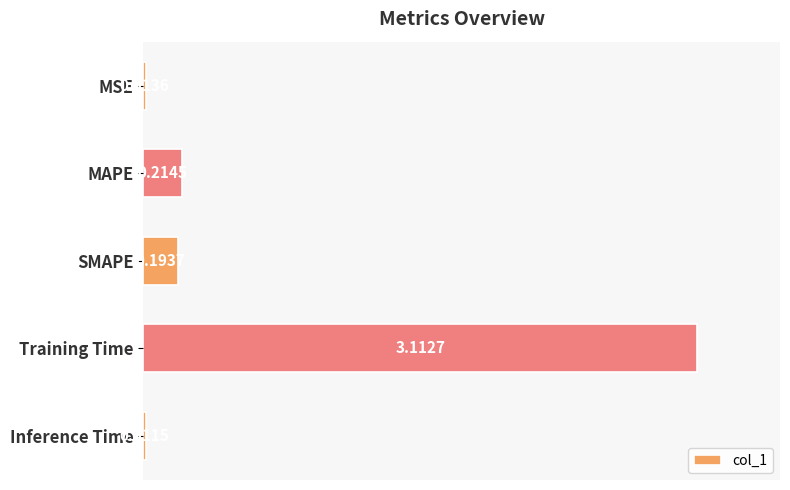

What is the label of the 1st bar from the top?

MSE